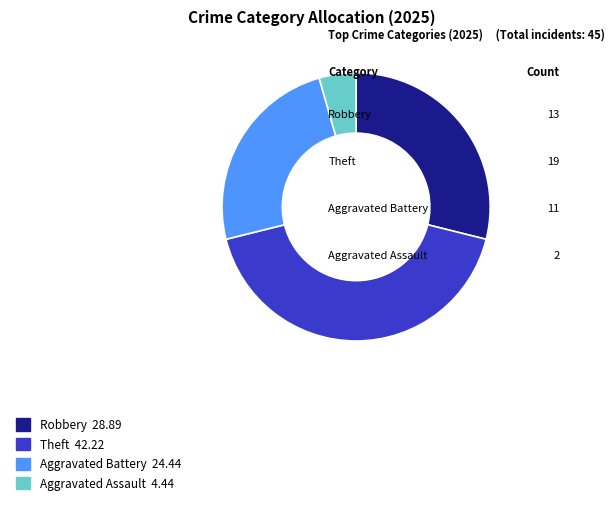

Is there a majority slice in this chart?

No